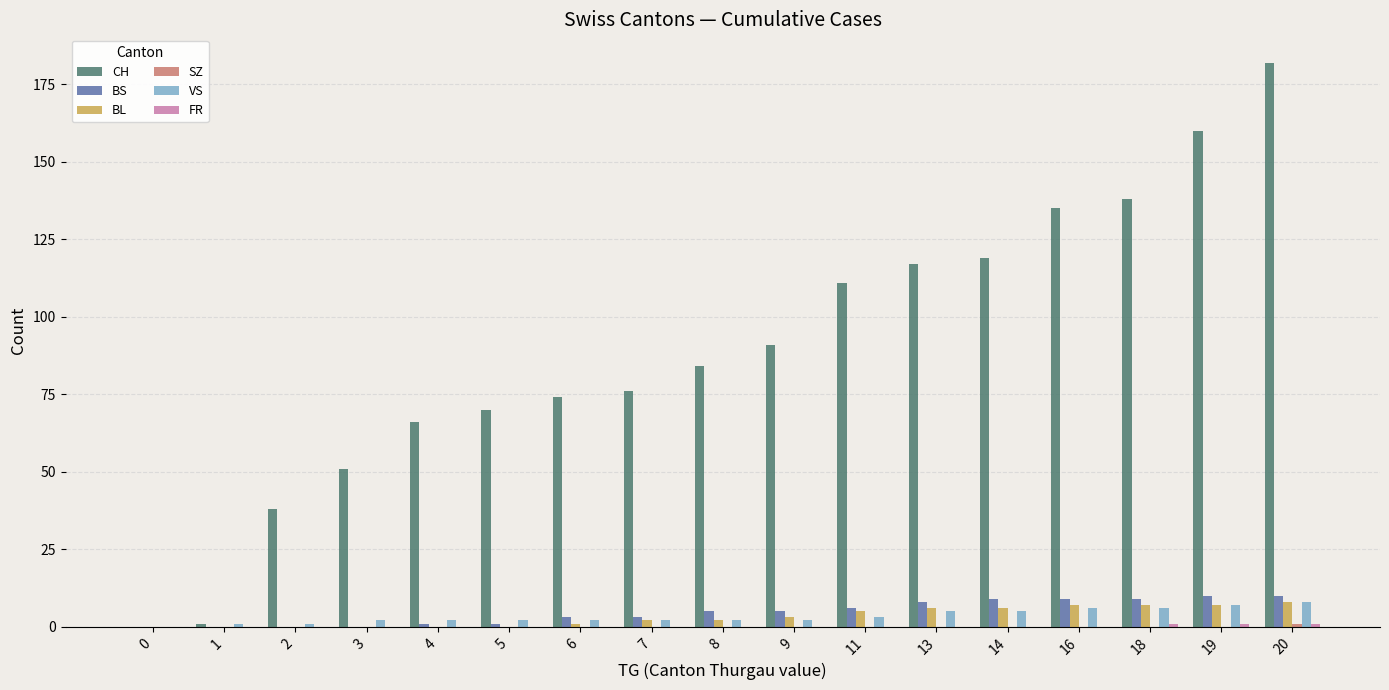

At which category does the chart reach its peak across all series?

20